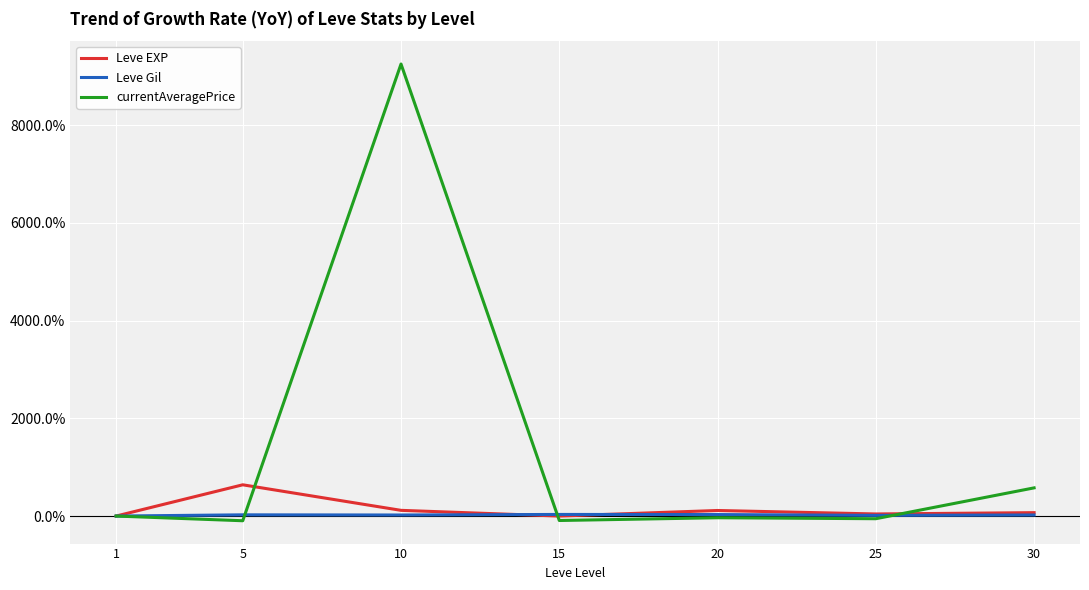

List the series in order of their peak value, lowest first.

Leve Gil, Leve EXP, currentAveragePrice